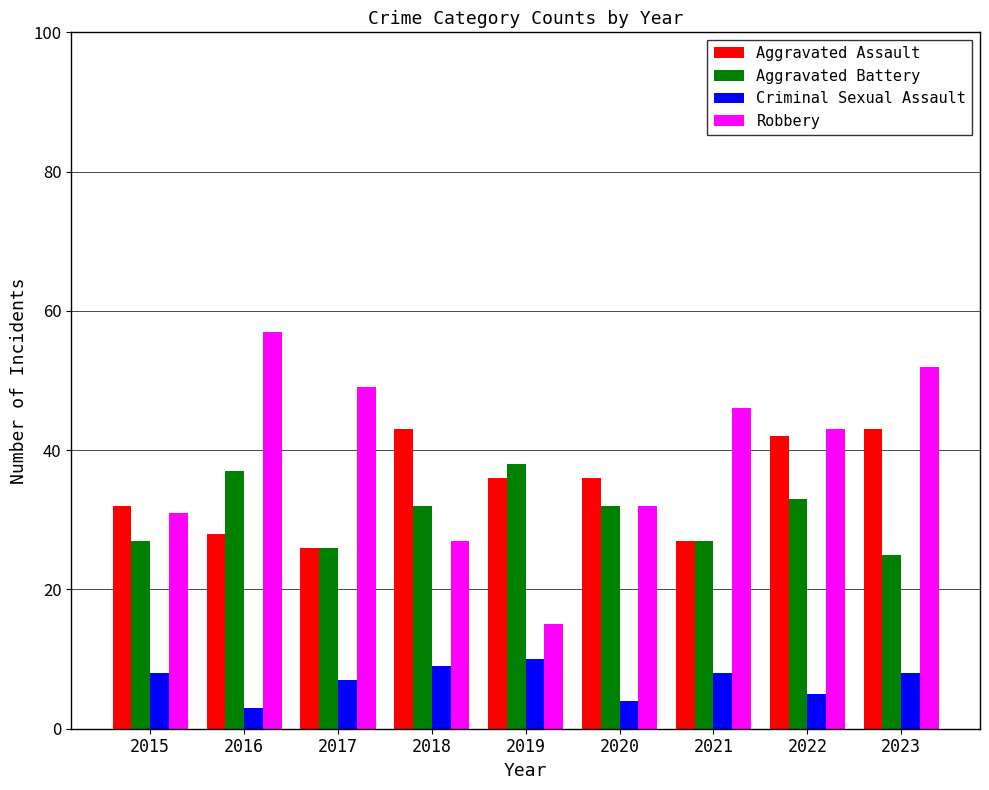

Read the Aggravated Assault value at 2016.

28